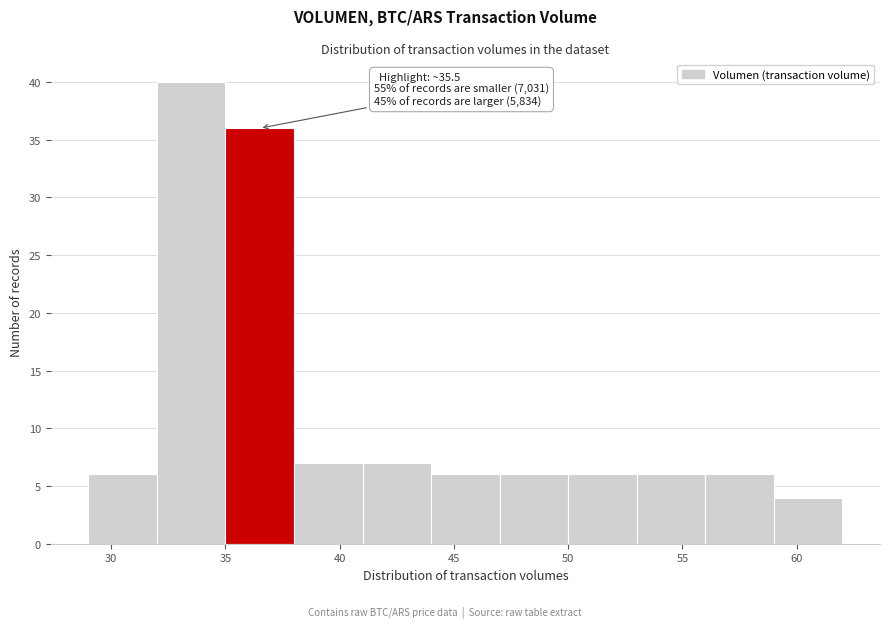

Over which range of the x-axis is the bar tallest?

32 to 35